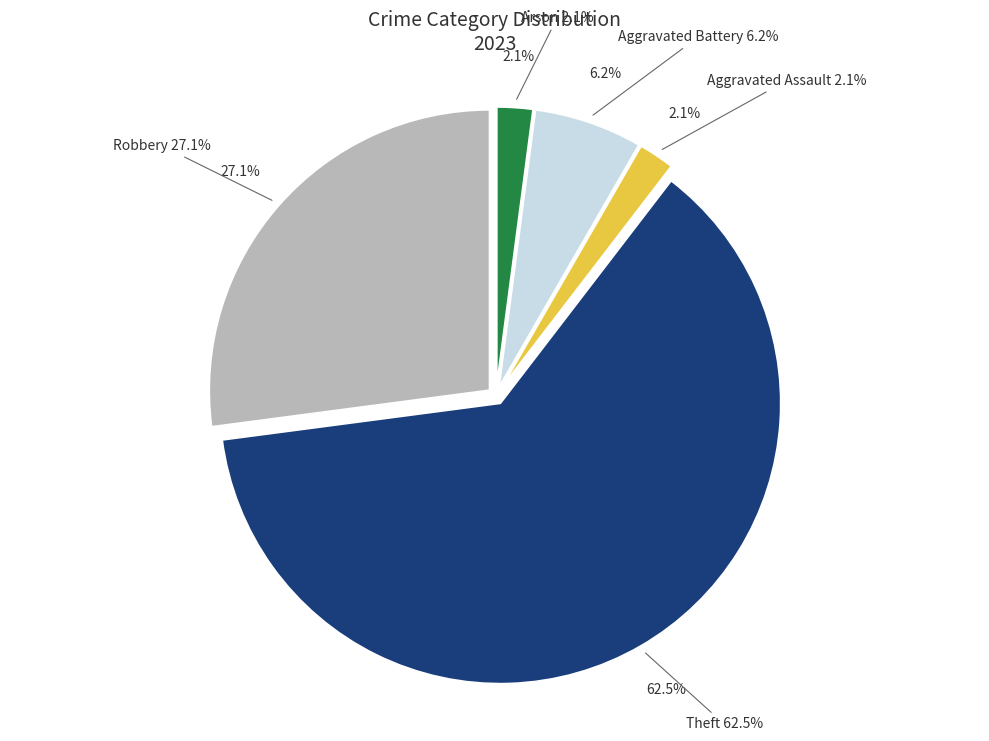

To the nearest percent, what is the difference between the Aggravated Battery and Robbery slice percentages?

21%